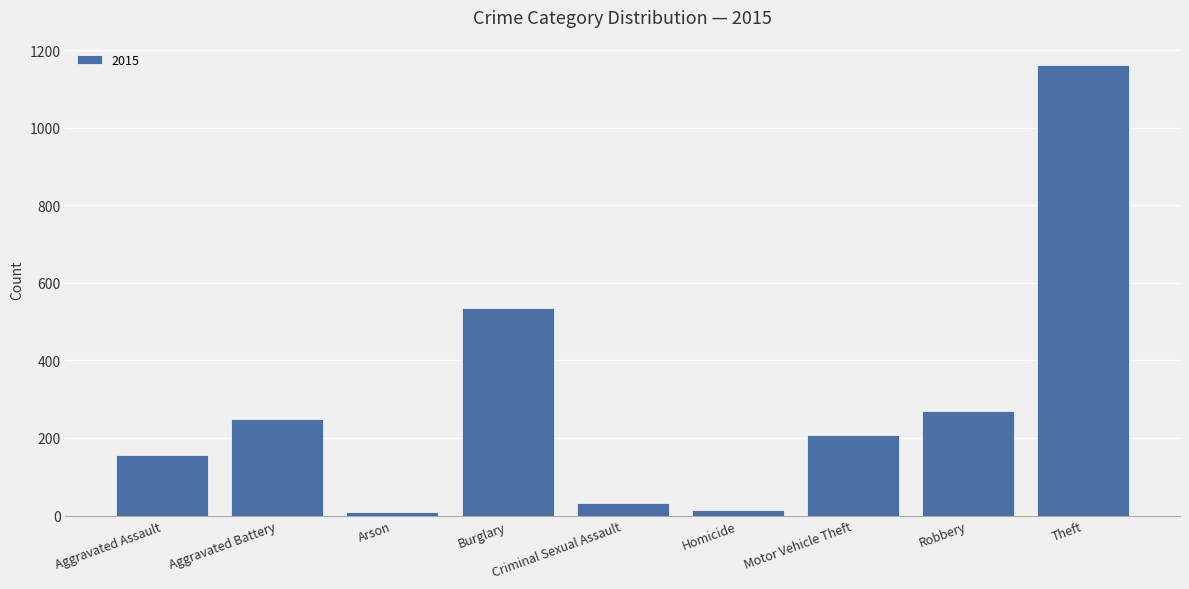

Is it true that the value at Burglary is 534?

True